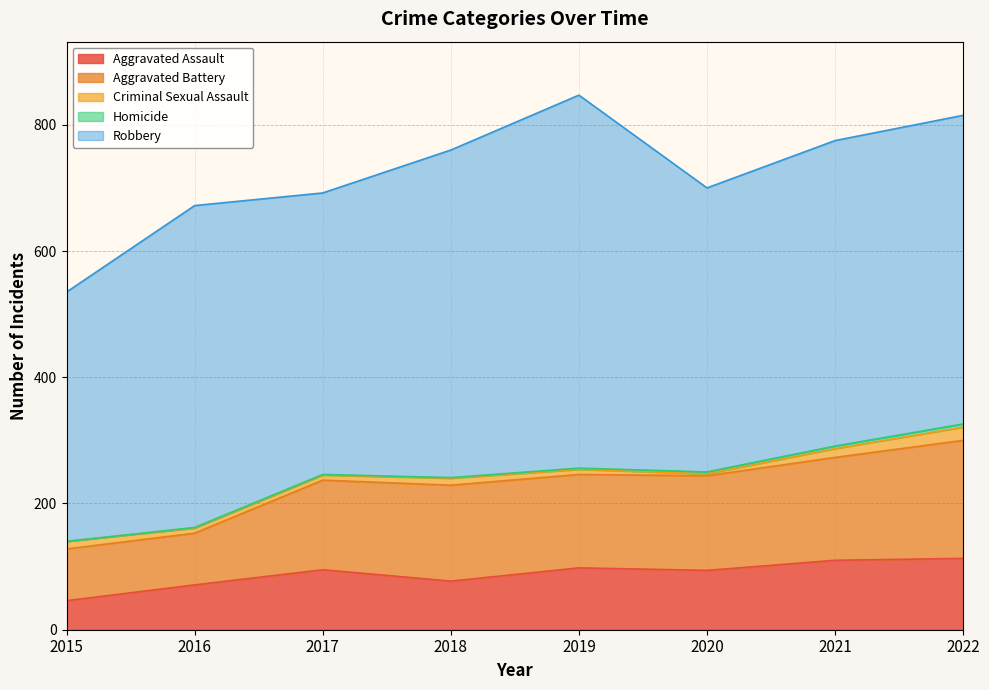

What is the sum of the Homicide values at 2017 and 2015?

1